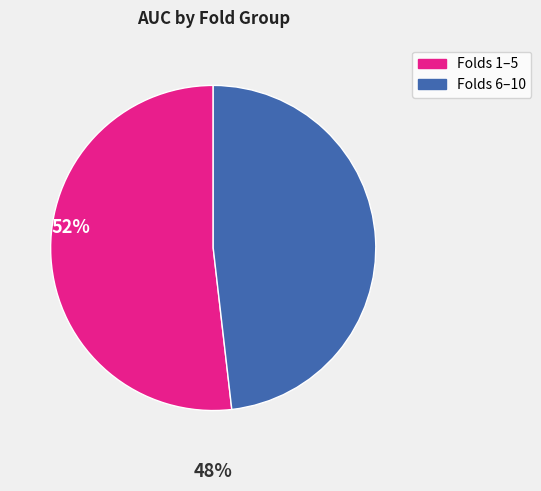

Does any single category account for the majority?

Yes